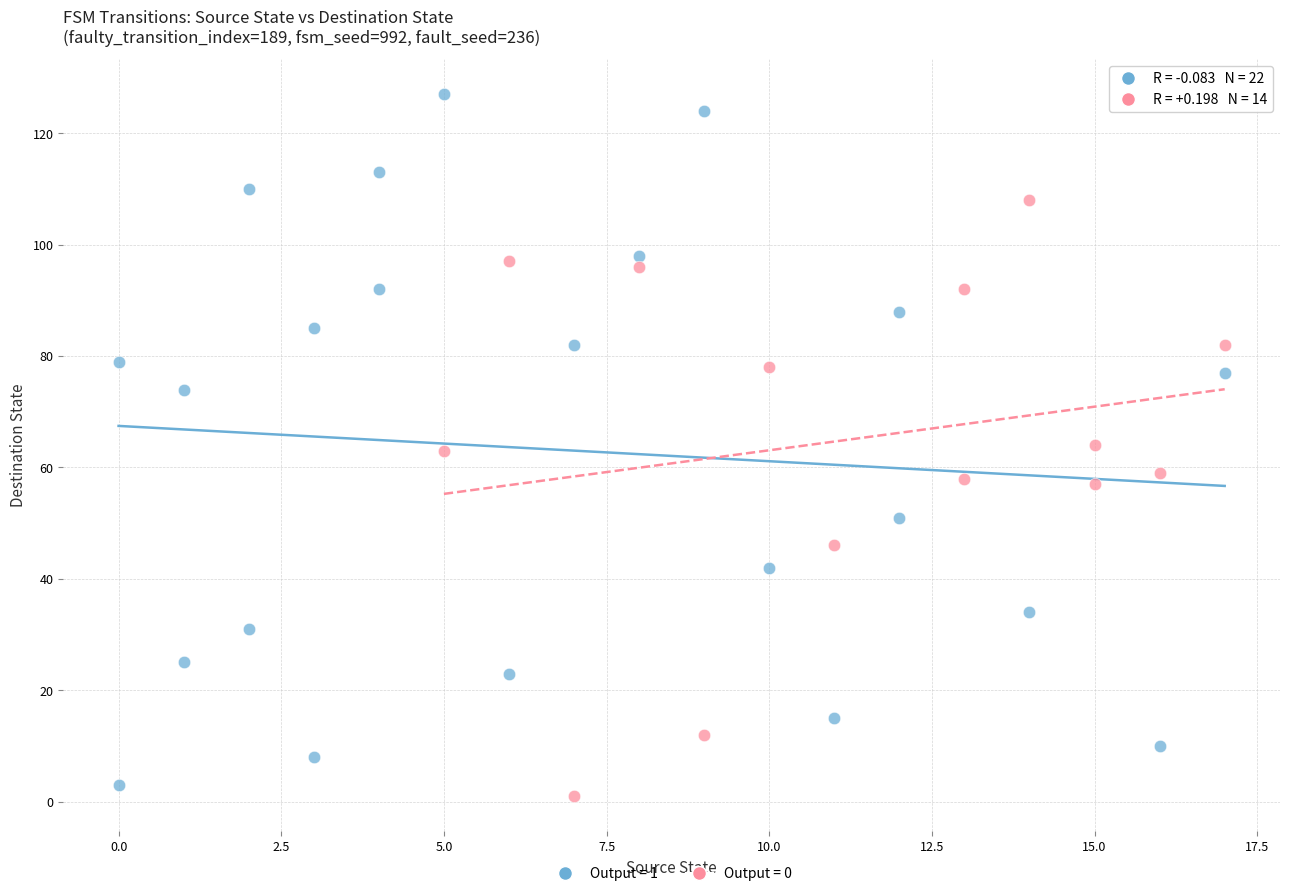

Which series contains the highest Y value?

Output = 1